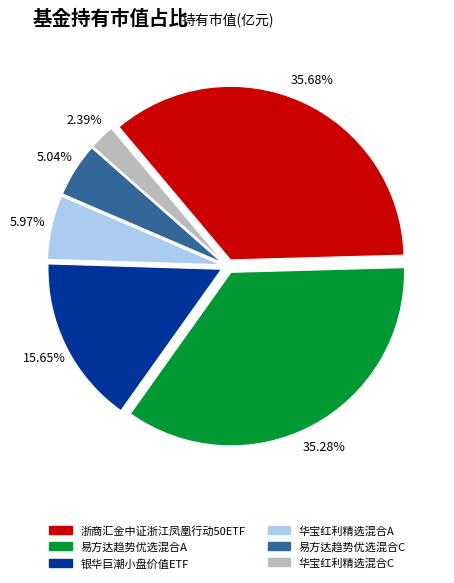

Which slice is the smallest?

华宝红利精选混合C